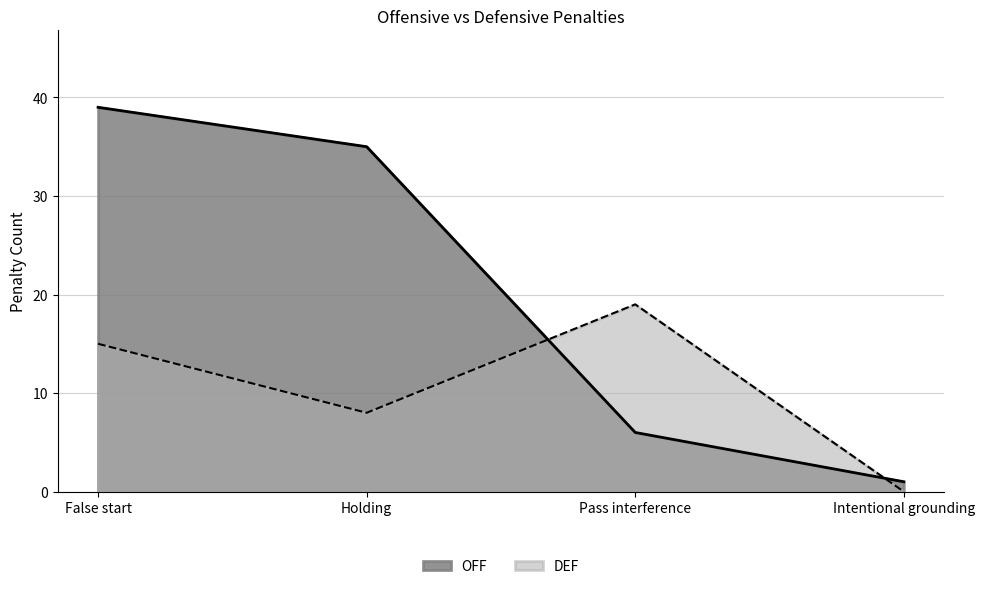

What is the greatest value displayed?

39